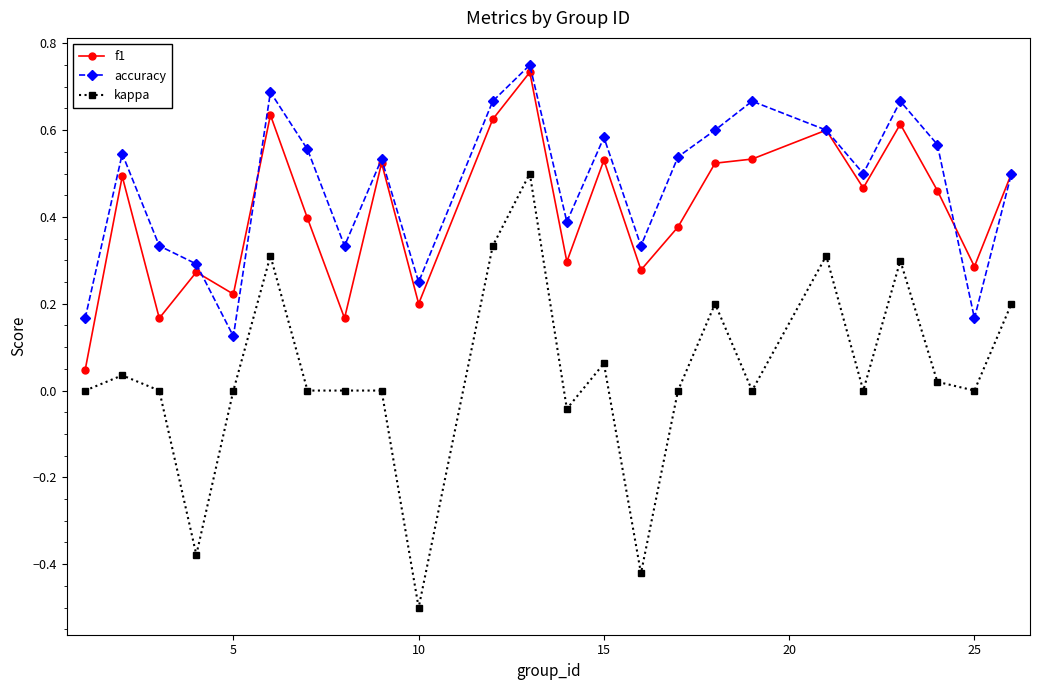

Which series has the largest total across all categories?

accuracy